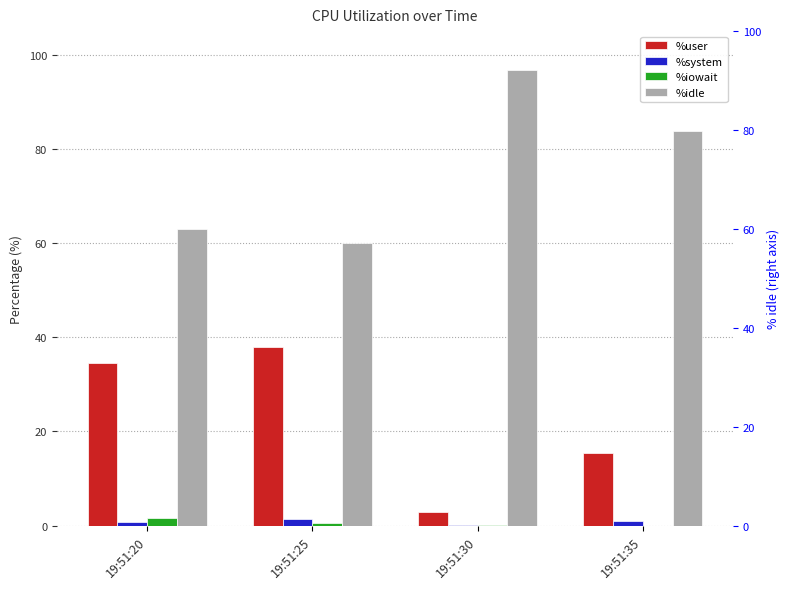

The value of %iowait at 19:51:20 is 1.7. True or false?

True